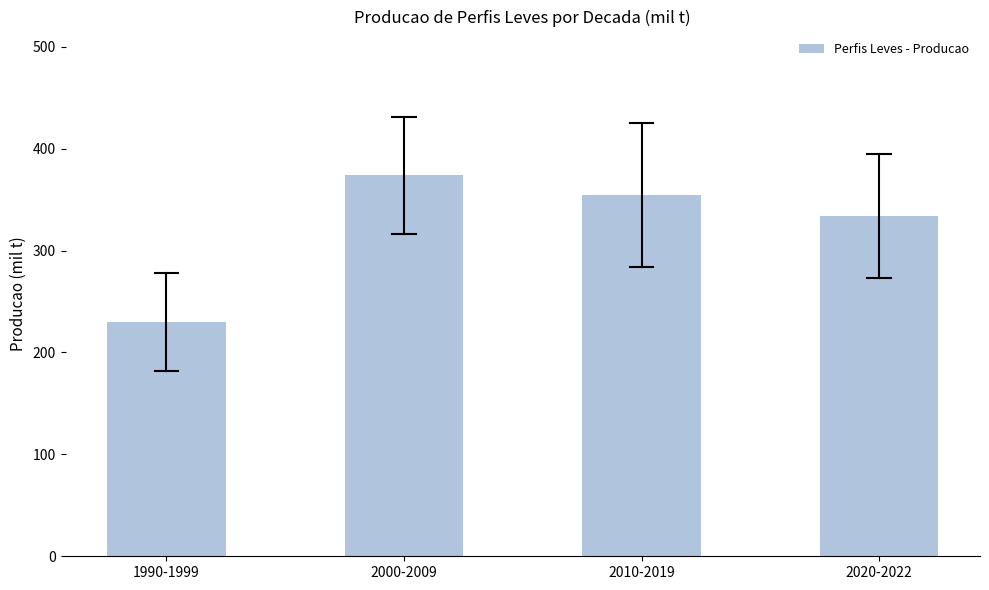

Reading left to right, what are all the values shown in this chart?

229.7	373.8	354.7	333.7